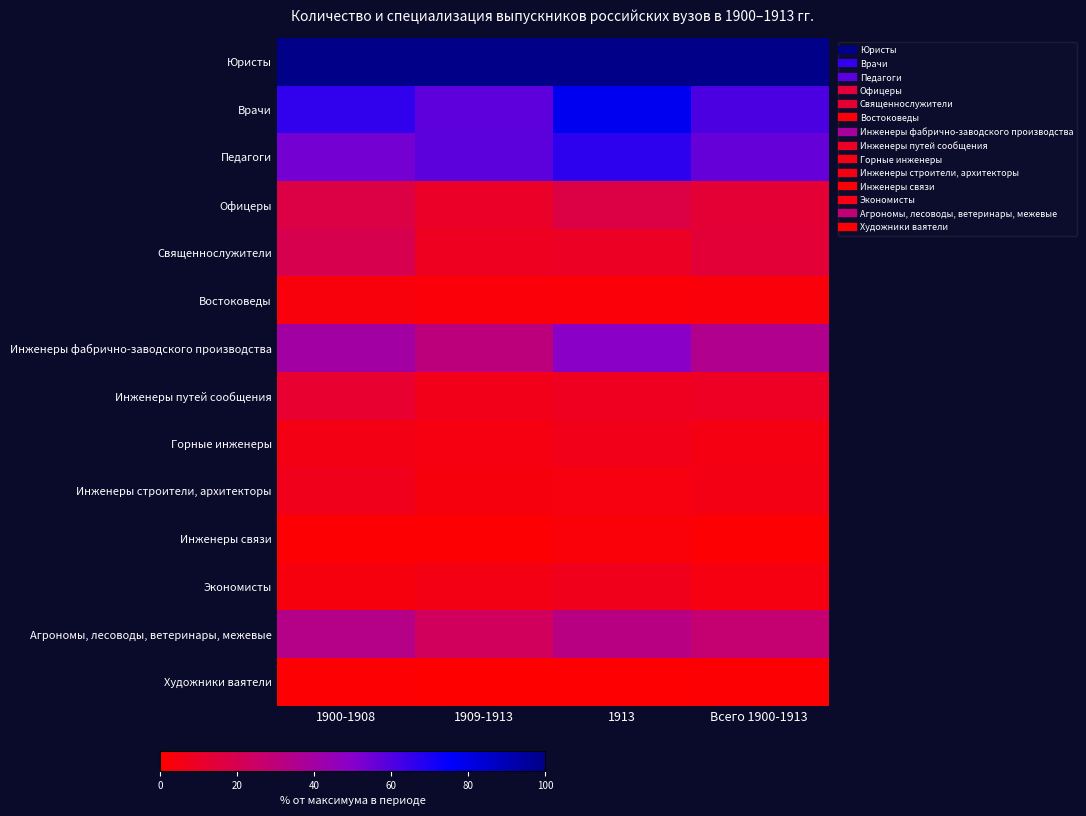

At which category is the sum across all series the highest?

1913